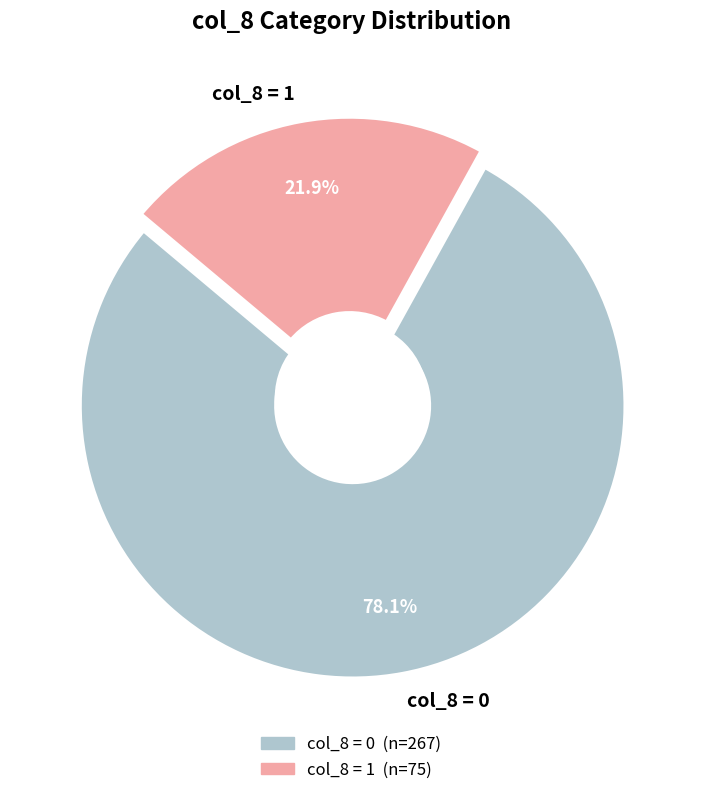

True or false: 1 accounts for 23% of the total.

False